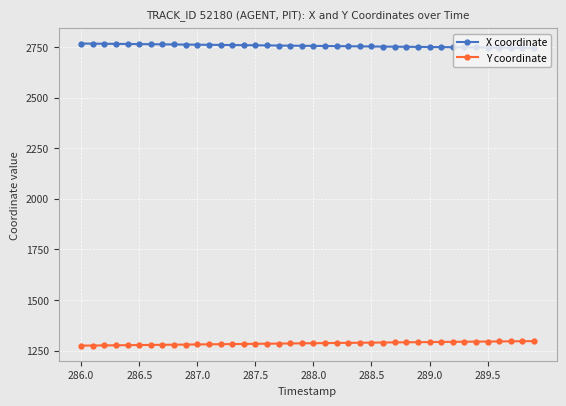

What is the value of the X coordinate point at the 34th from the left?

2748.8